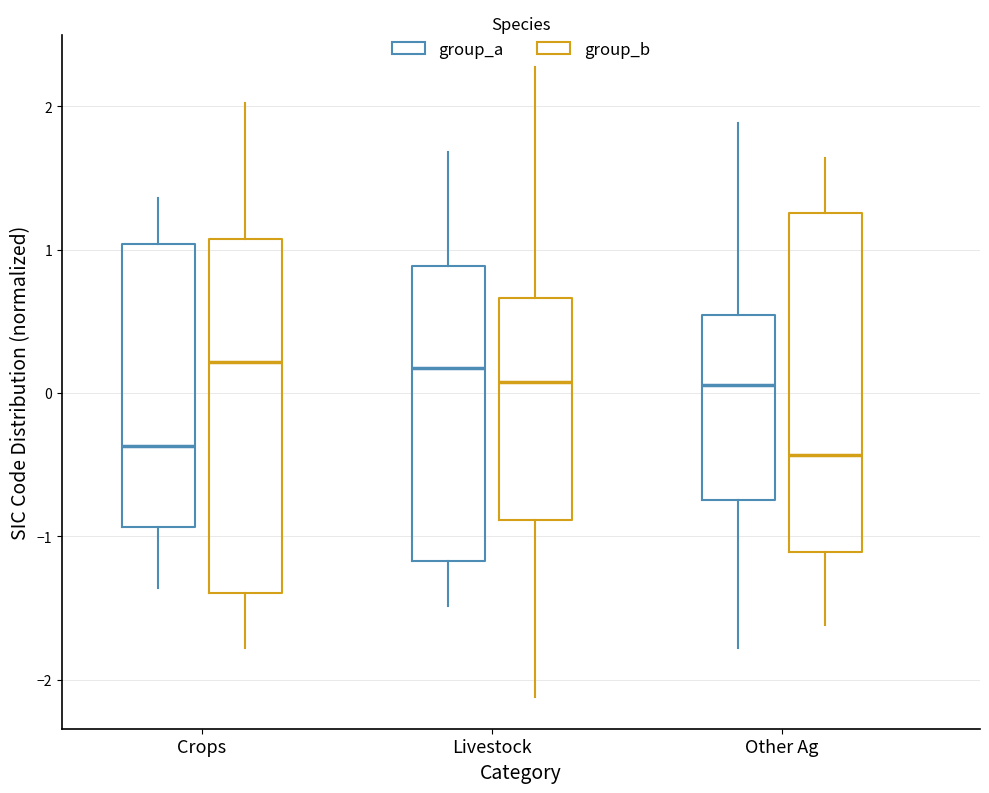

Where does the upper whisker of the box for Crops (group_b) end on the y-axis? The values are not printed on the chart, so give them approximately, as read against the axis.

2.0